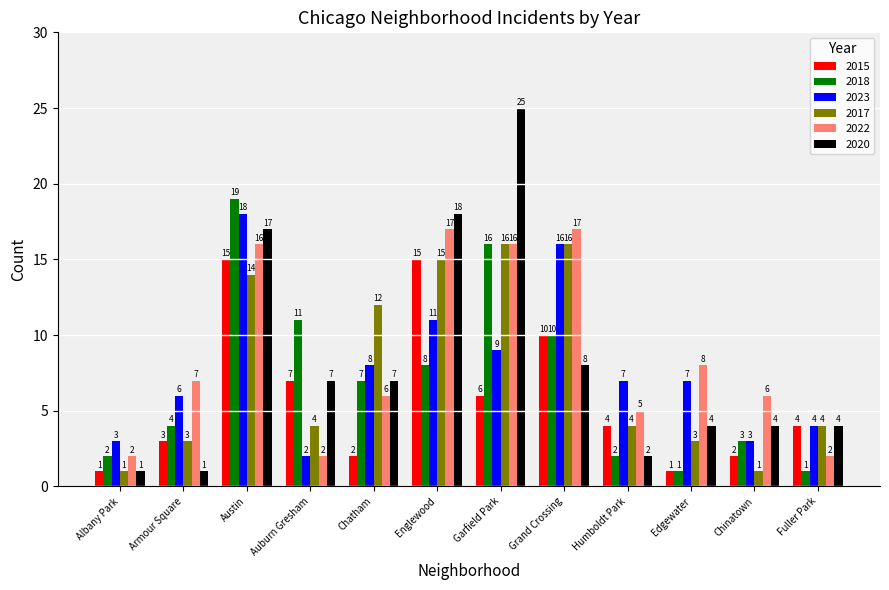

What is the label of the 10th bar from the left?

Edgewater